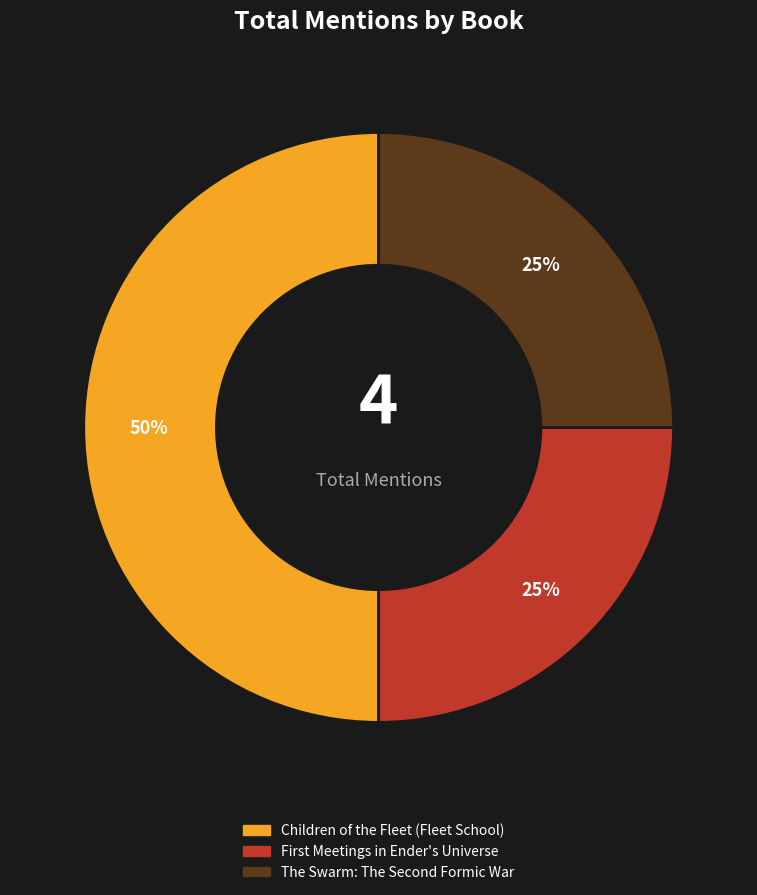

To the nearest percent, what is the average slice percentage?

33%